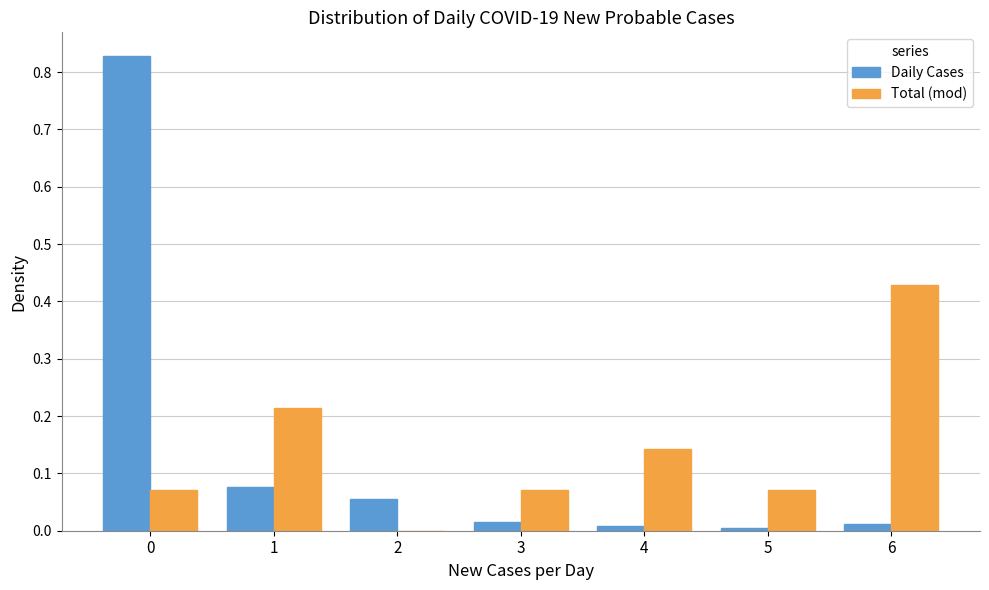

Which category has the highest value in the Total (mod) series?

6